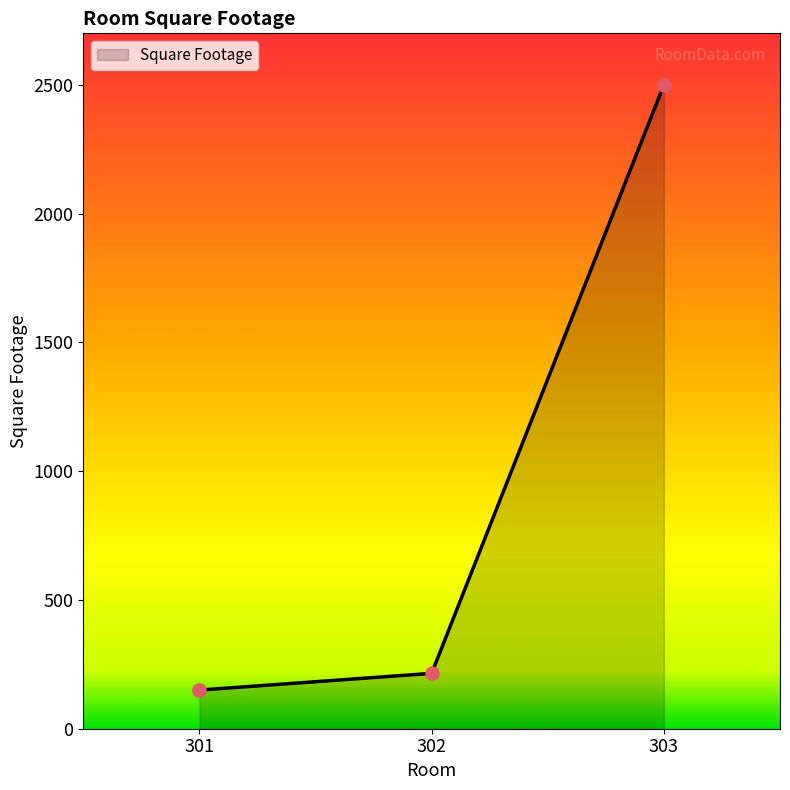

Which has a higher value, 301 or 302?

302